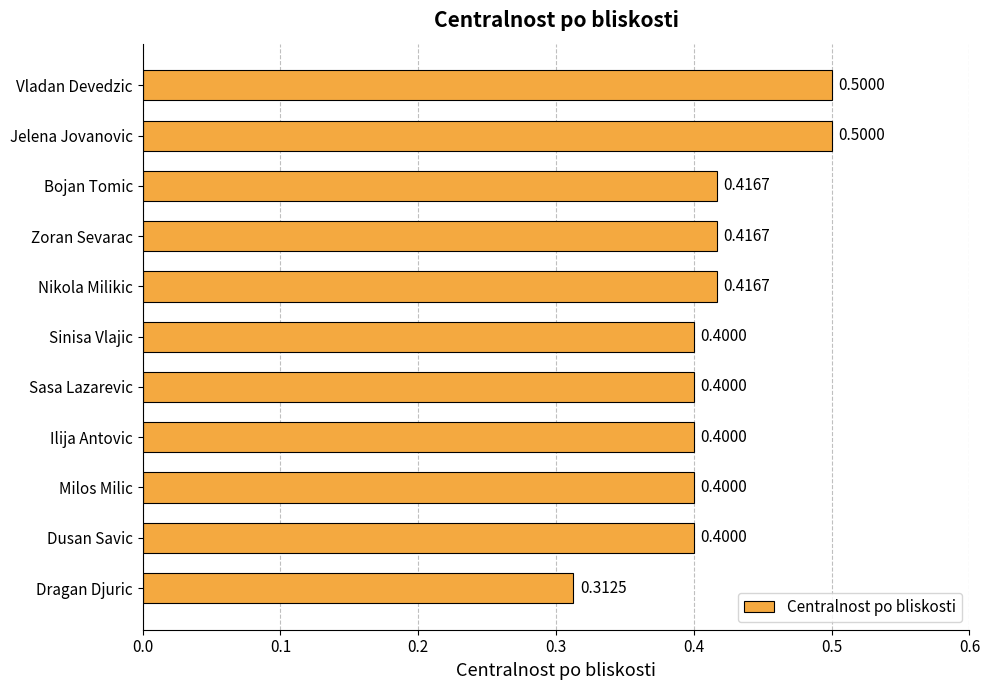

At which category does the chart reach its minimum across all series?

Dragan Djuric